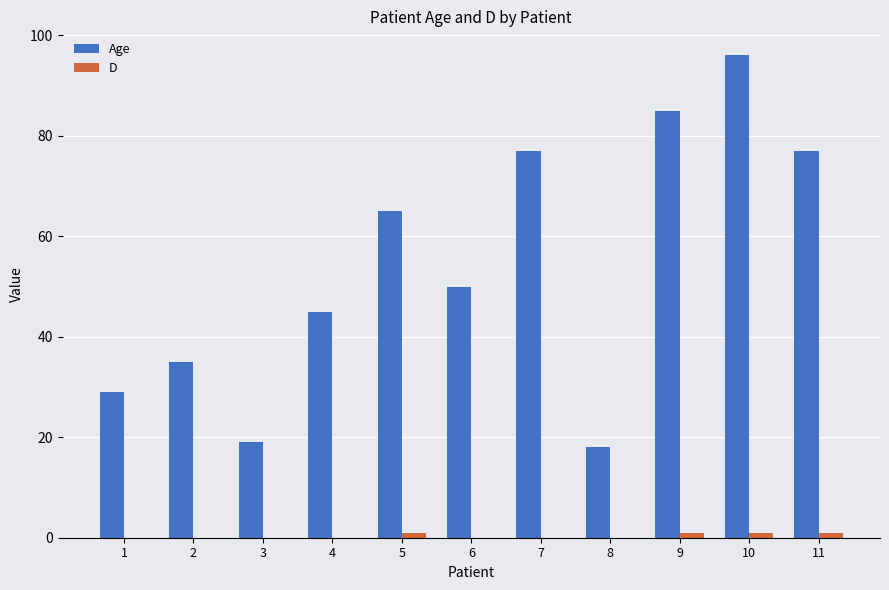

Is it true that Age equals 29 at 9?

False